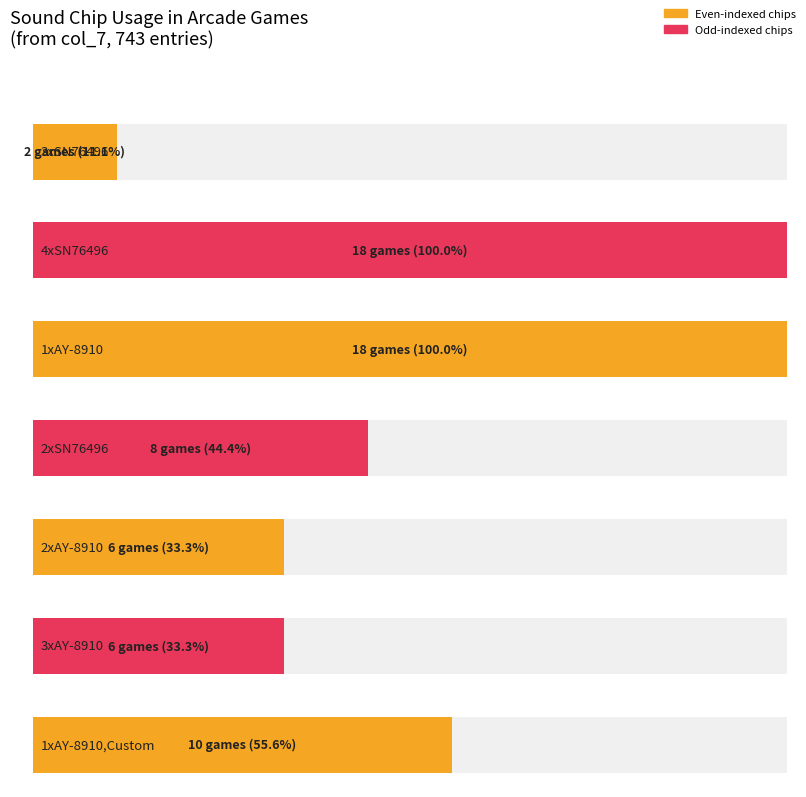

Count the number of values greater than 8.

3